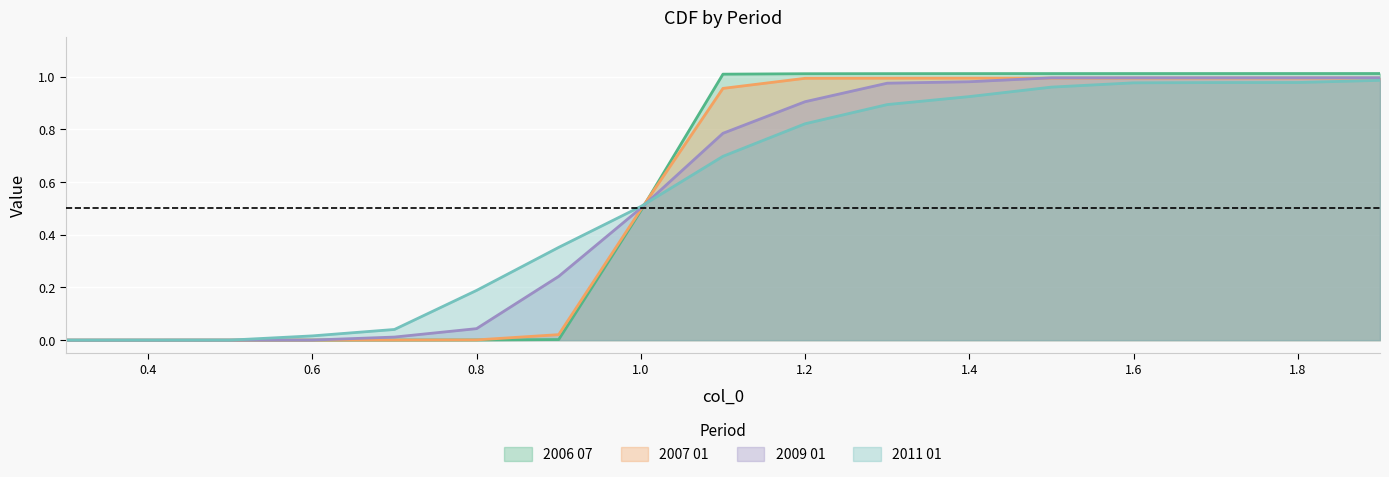

What is the difference between the highest and lowest values at 1.5?

0.1